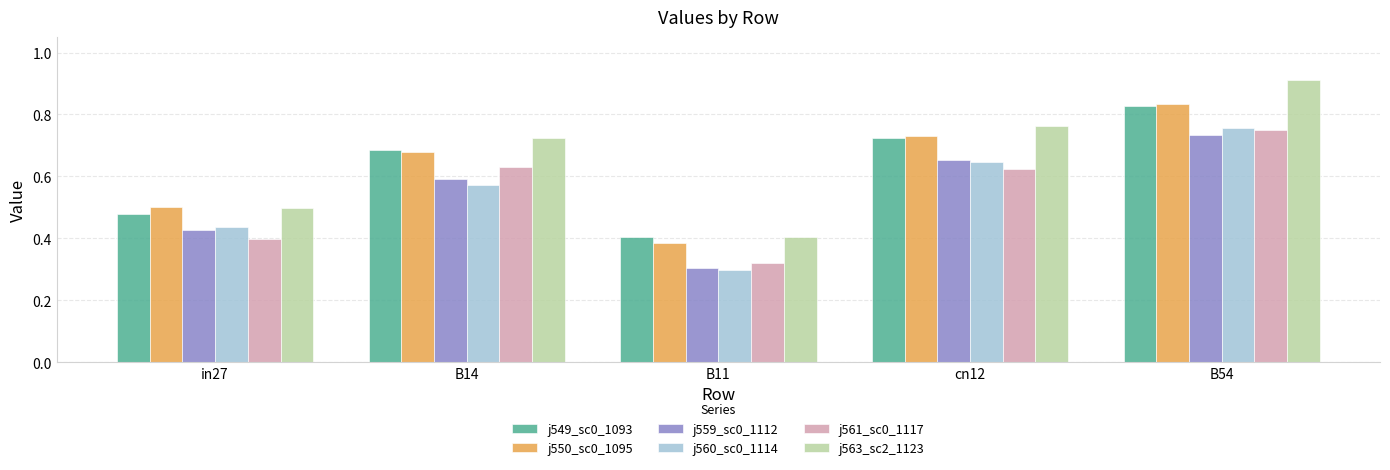

At which label does j563_sc2_1123 reach its peak?

B54